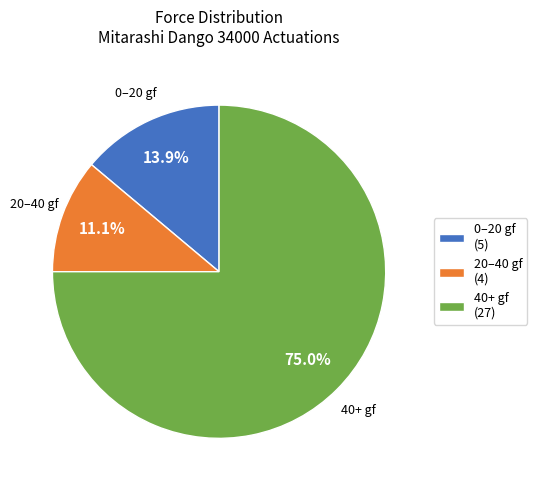

Which category has the smallest portion of the pie?

20–40 gf